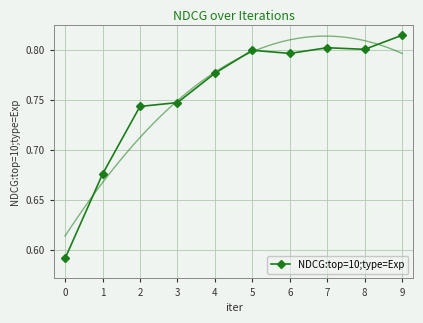

How many lines are shown in the chart?

1